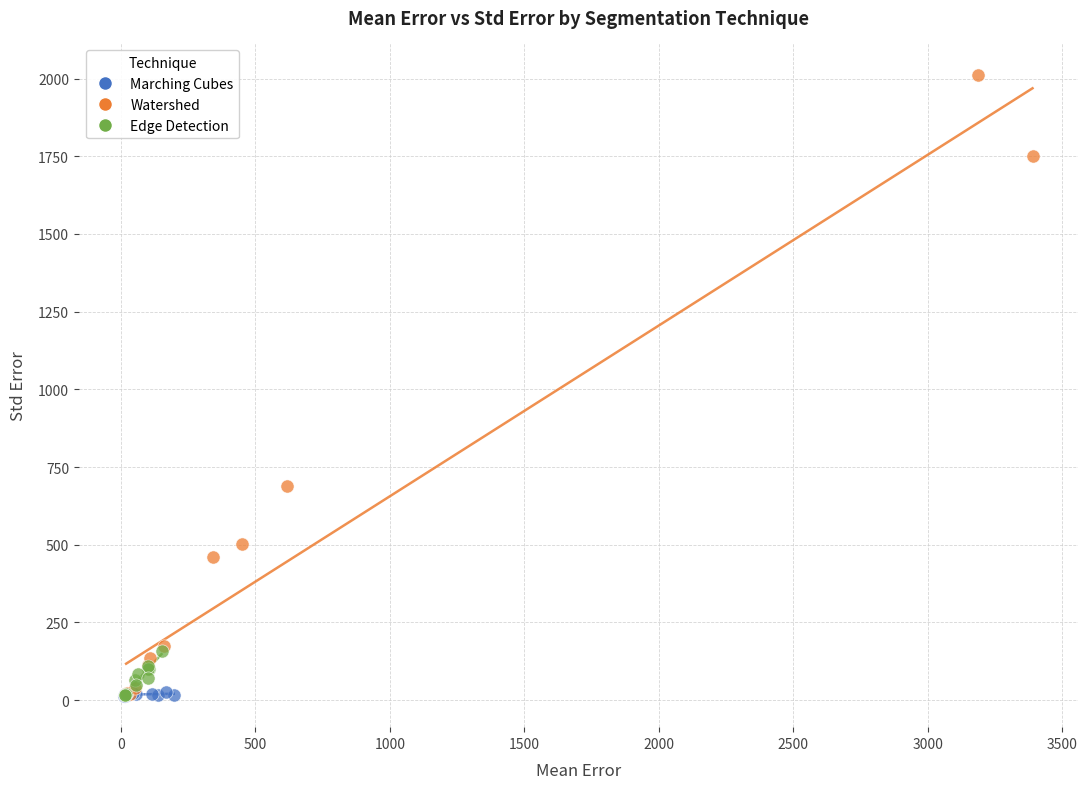

Which series contains the highest Y value?

Watershed